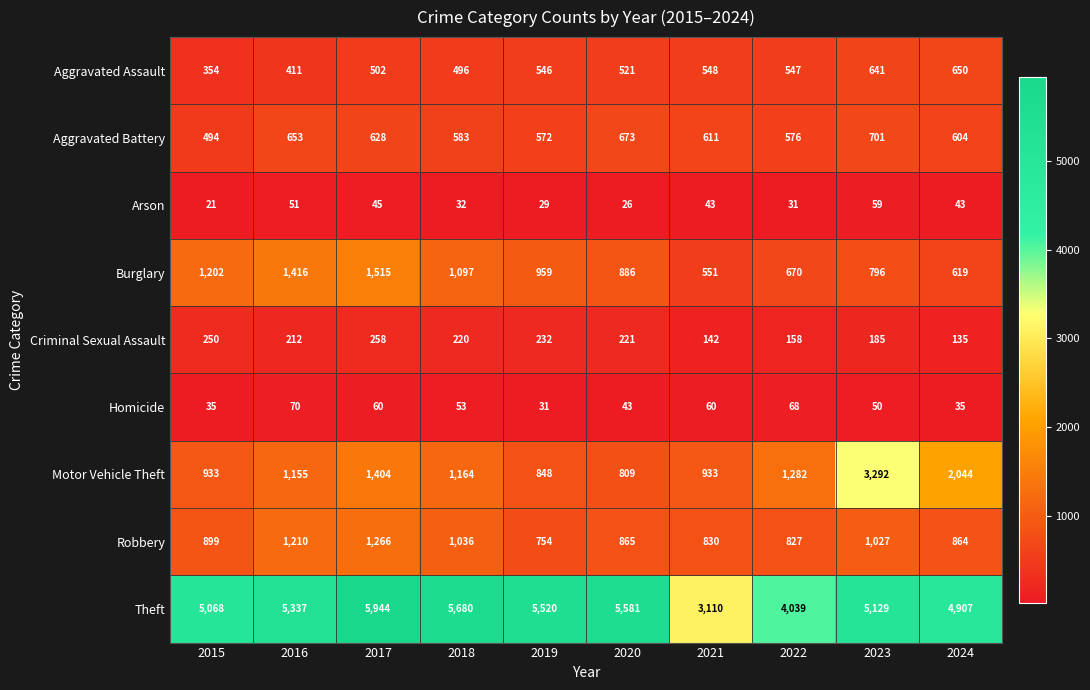

The Criminal Sexual Assault series shows 61 at 2023. True or false?

False